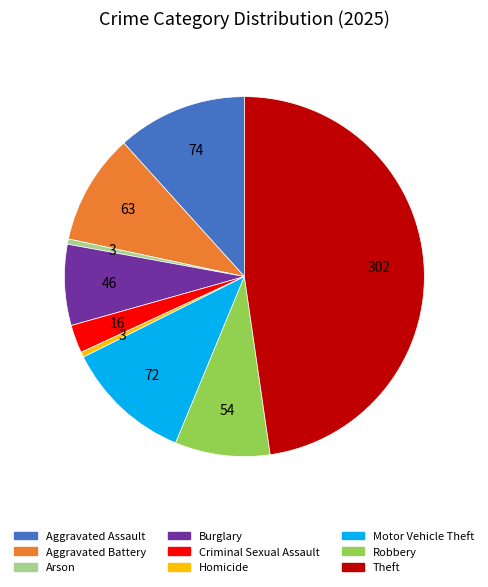

Which slice is the largest?

Theft